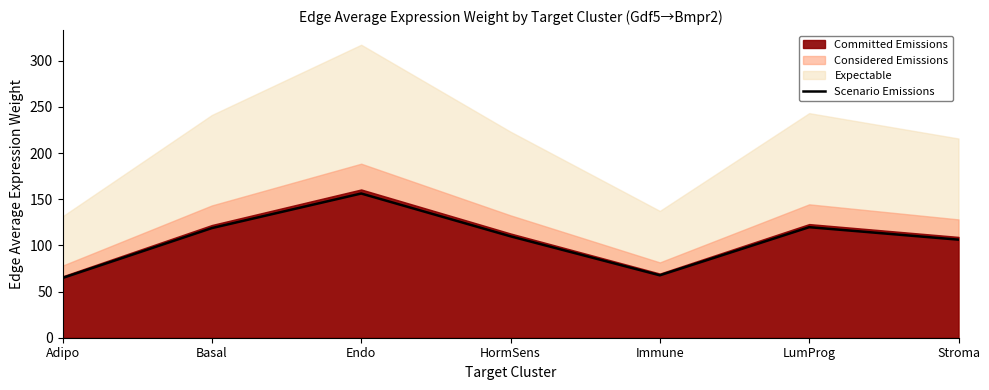

Does the chart display data point markers on the line(s)?

No